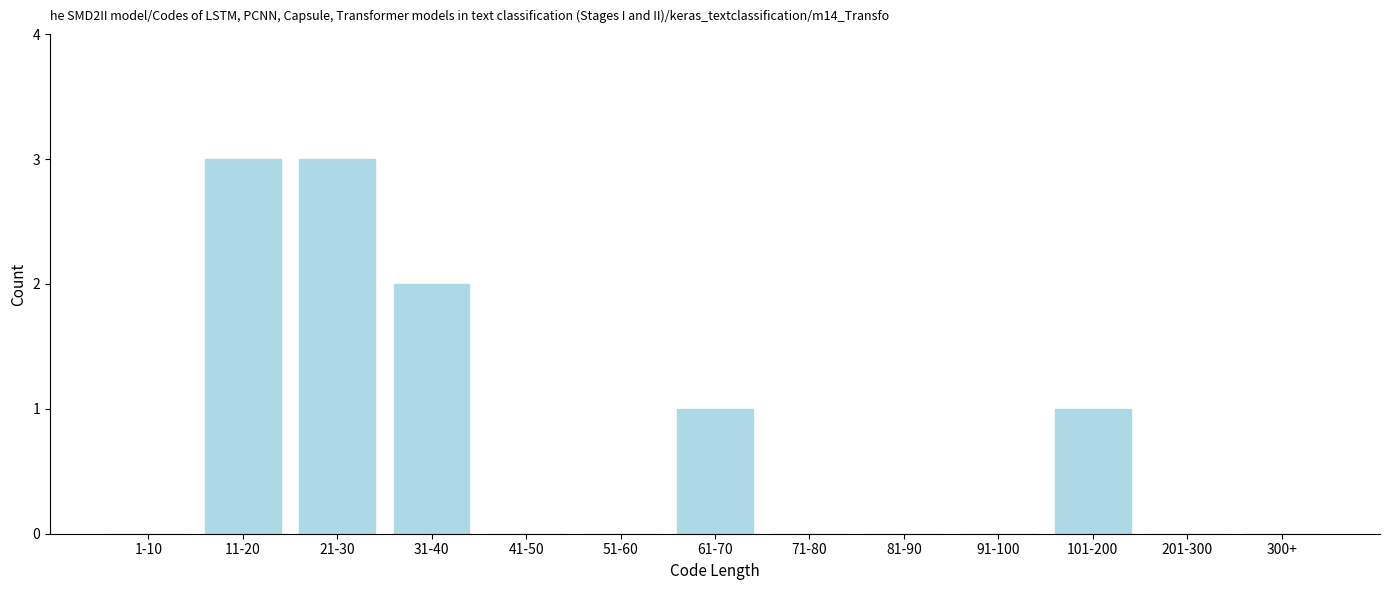

Reading left to right, extract all data points from this chart.

1-10=0	11-20=3	21-30=3	31-40=2	41-50=0	51-60=0	61-70=1	71-80=0	81-90=0	91-100=0	101-200=1	201-300=0	300+=0